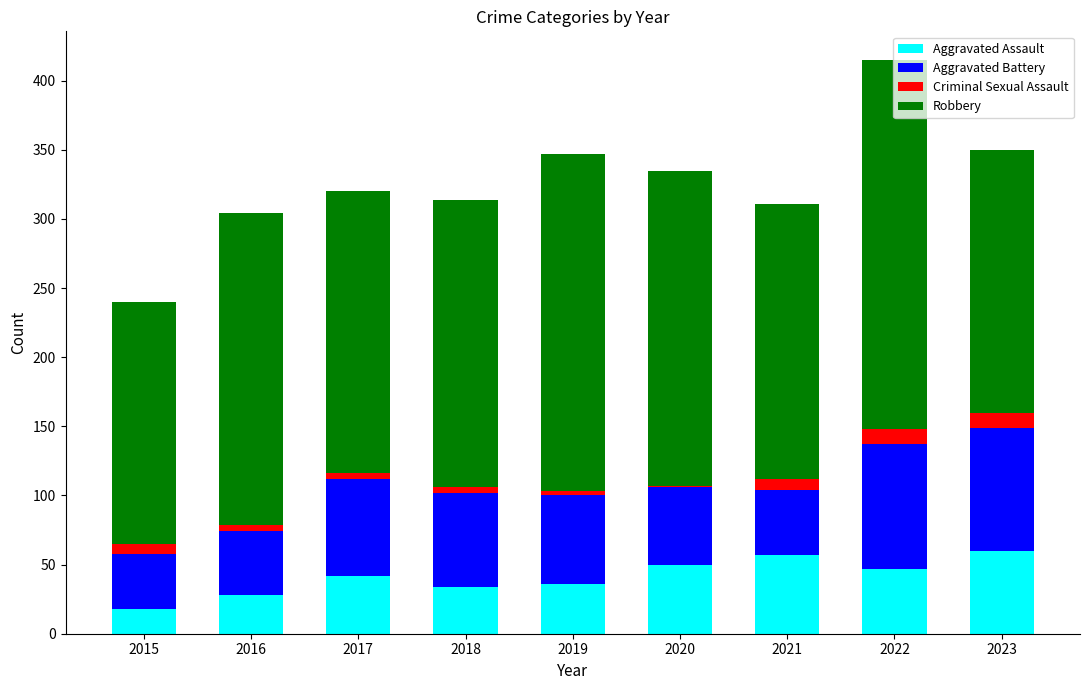

Are the bars horizontal?

No